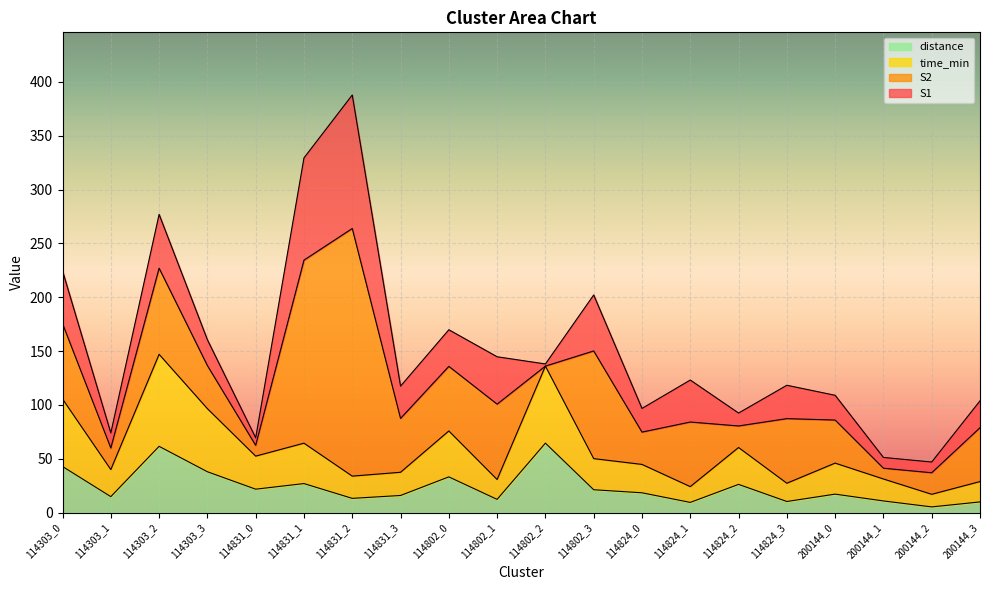

Where does the time_min series first go above 45?

114303_0